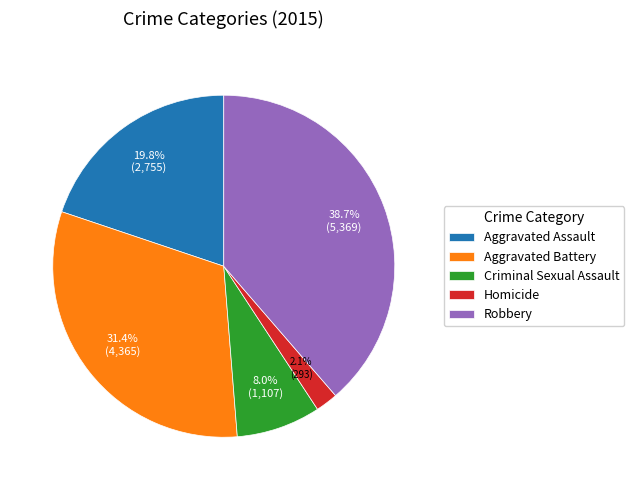

Approximately how many times larger is the value at Homicide compared to Aggravated Battery?

0.1